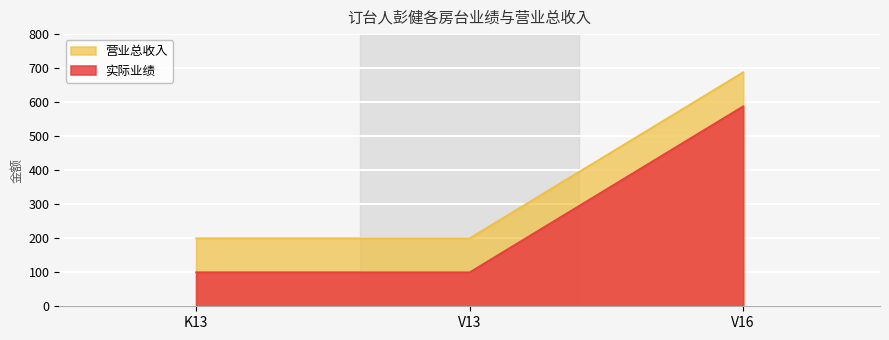

List the labels in order of 营业总收入 value, smallest first.

K13, V13, V16